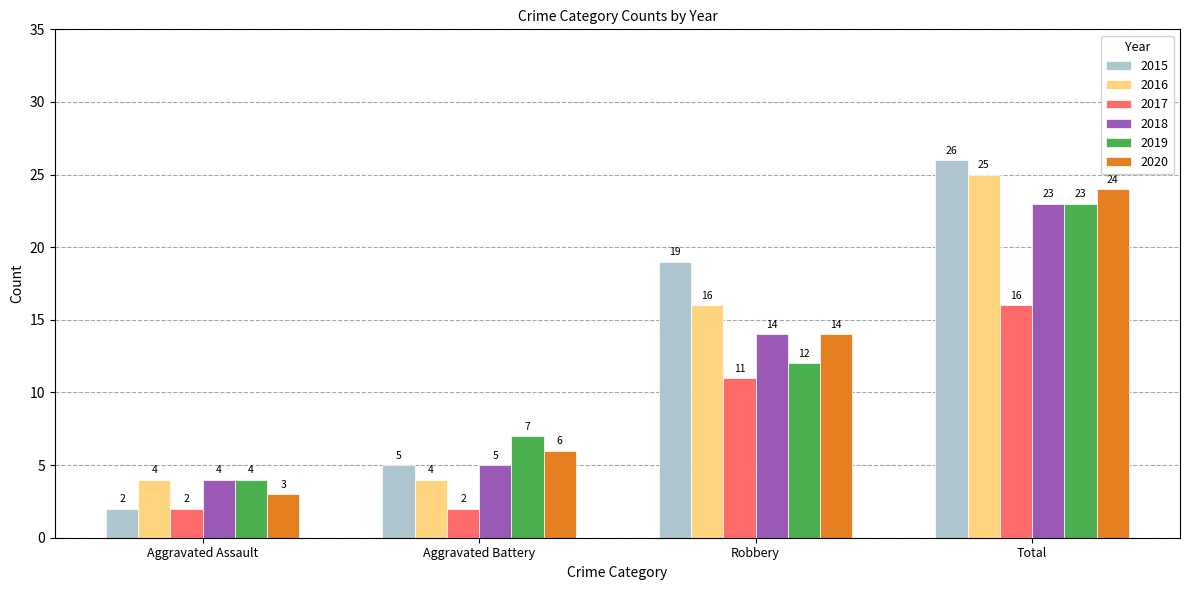

Count the 2019 values in the range 7 to 23.

3